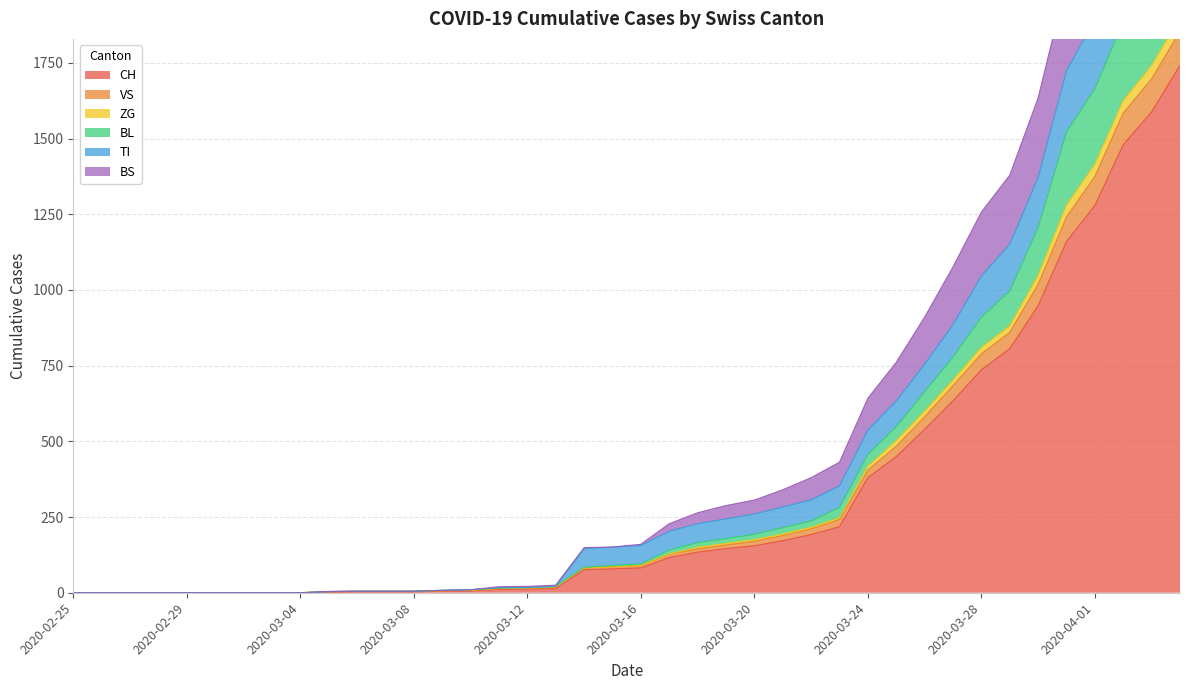

At which category does the chart reach its minimum across all series?

2020-02-25